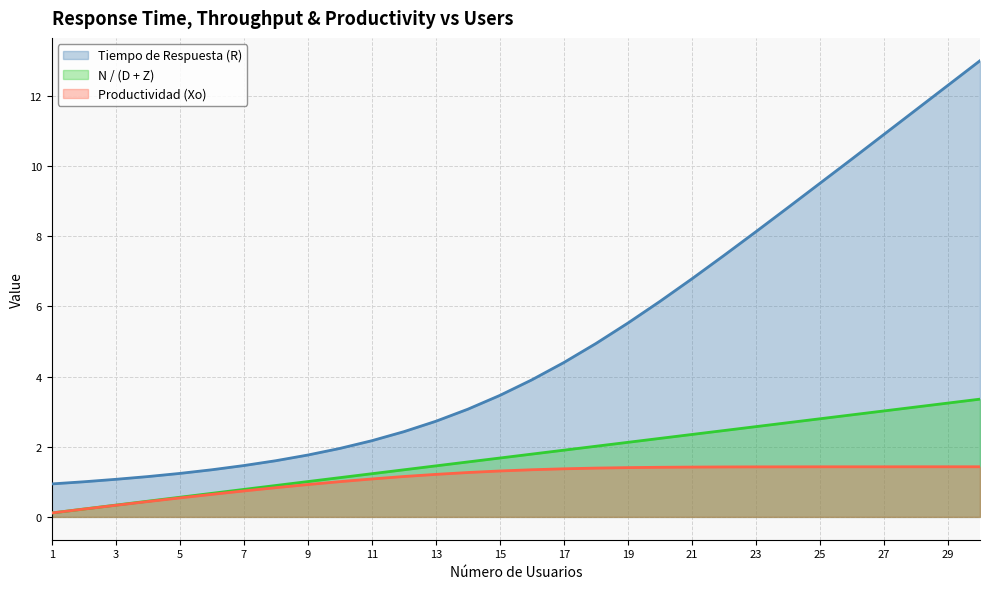

What is the sum of all N / (D + Z) values?

52.0